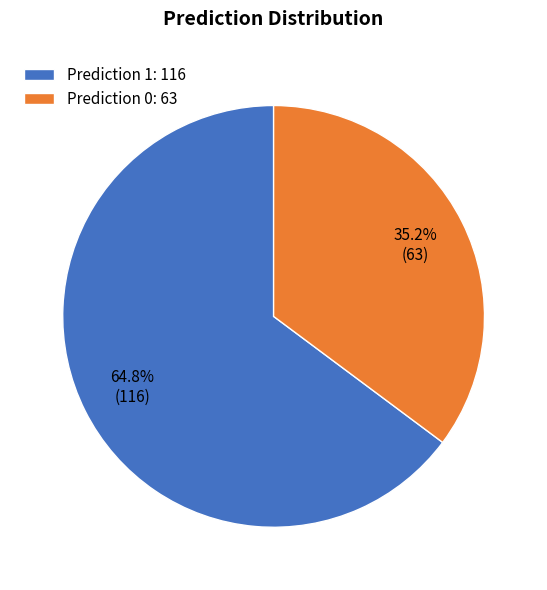

How many slices are in this pie chart?

2